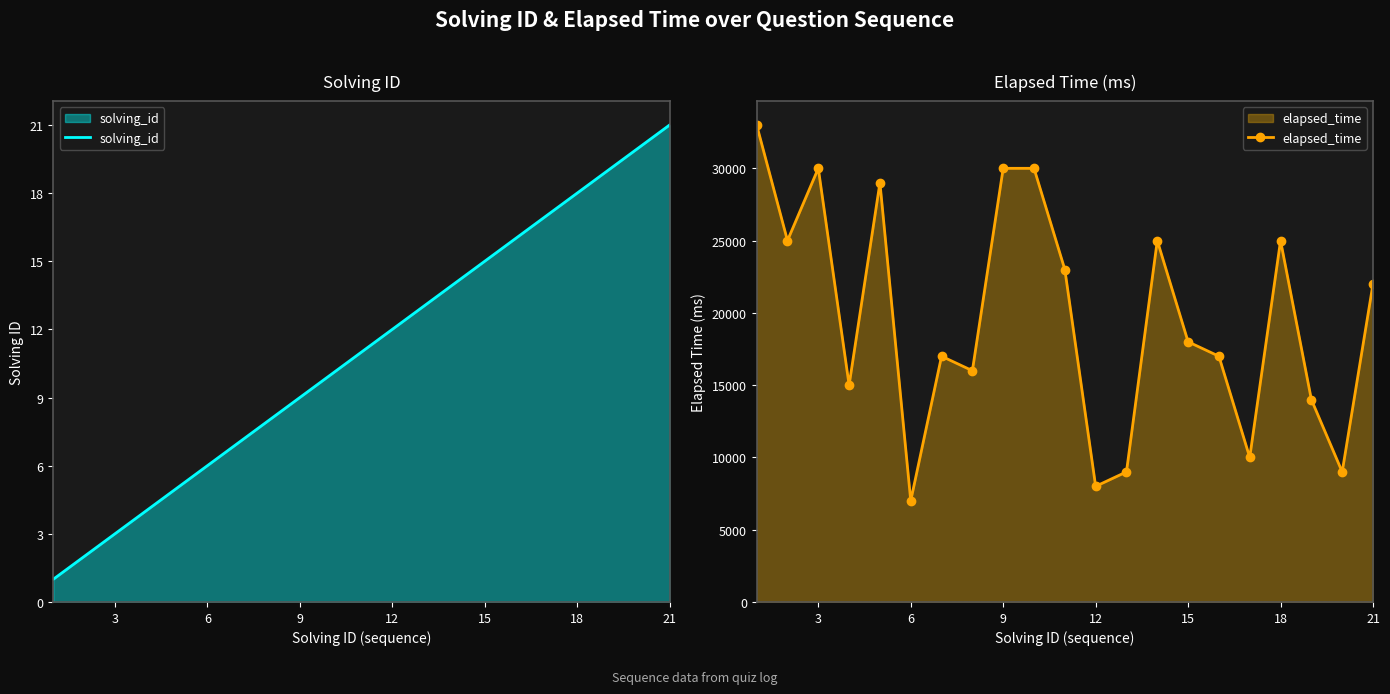

The value of solving_id at 6 is 6. True or false?

True